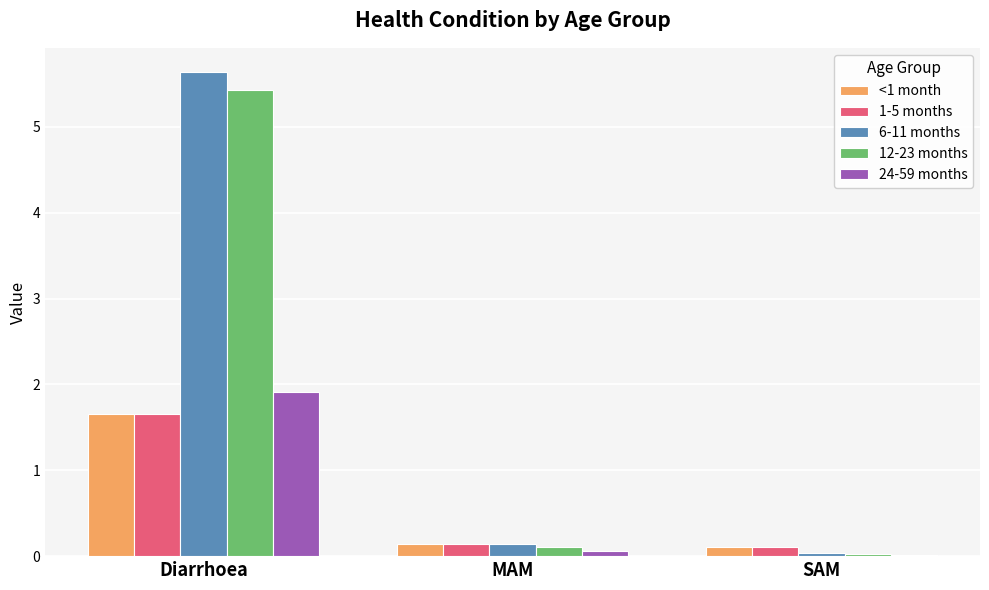

What is the label of the 2nd bar from the right?

MAM